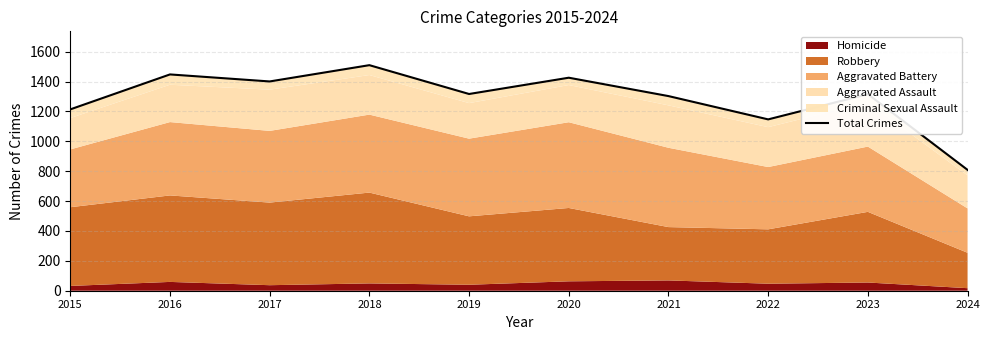

What is the value of the 4th point from the left?

1510